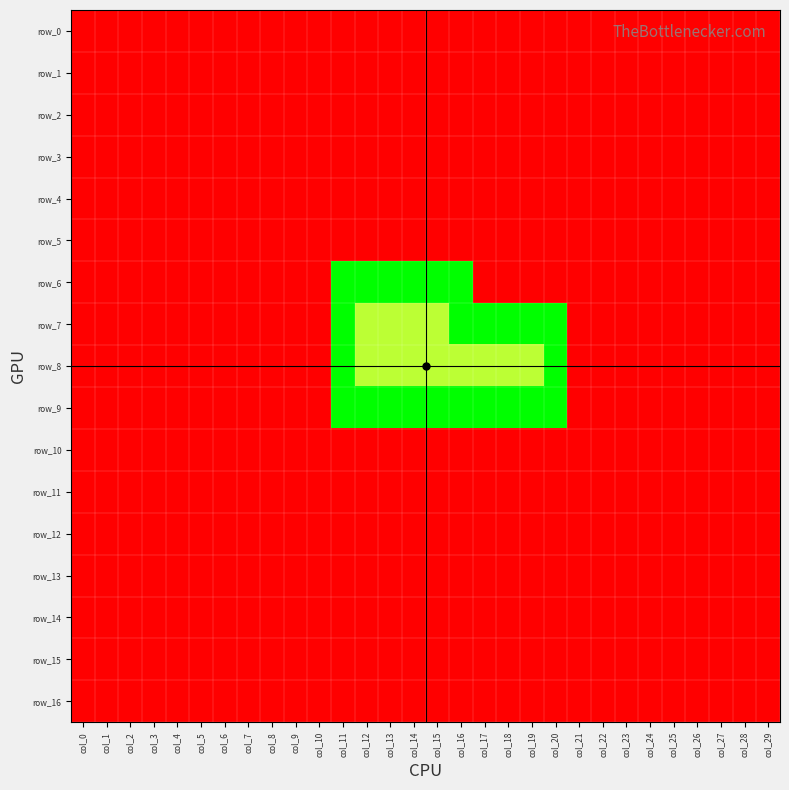

Which series has the largest total across all categories?

row_9